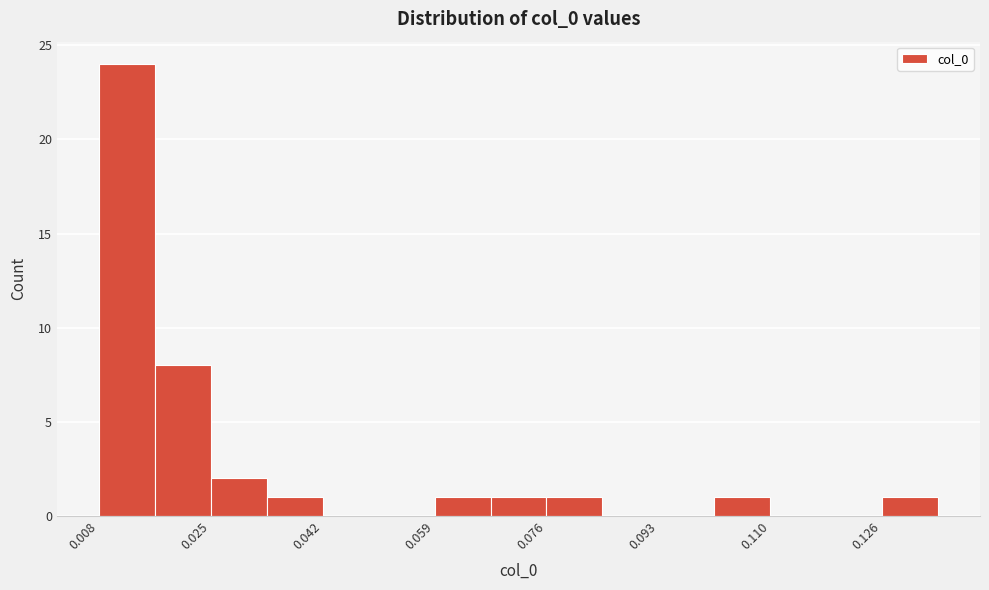

Reading left to right, transcribe this chart: for each bar, give the range it covers on the x-axis and its height. Neither the bar edges nor the heights are printed on the chart, so give them approximately, as read against the axes.

0.008 to 0.016: 24
0.016 to 0.024: 8
0.024 to 0.034: 2
0.034 to 0.042: 1
0.042 to 0.050: 0
0.050 to 0.058: 0
0.058 to 0.068: 1
0.068 to 0.076: 1
0.076 to 0.084: 1
0.084 to 0.092: 0
0.092 to 0.102: 0
0.102 to 0.110: 1
0.110 to 0.118: 0
0.118 to 0.126: 0
0.126 to 0.134: 1